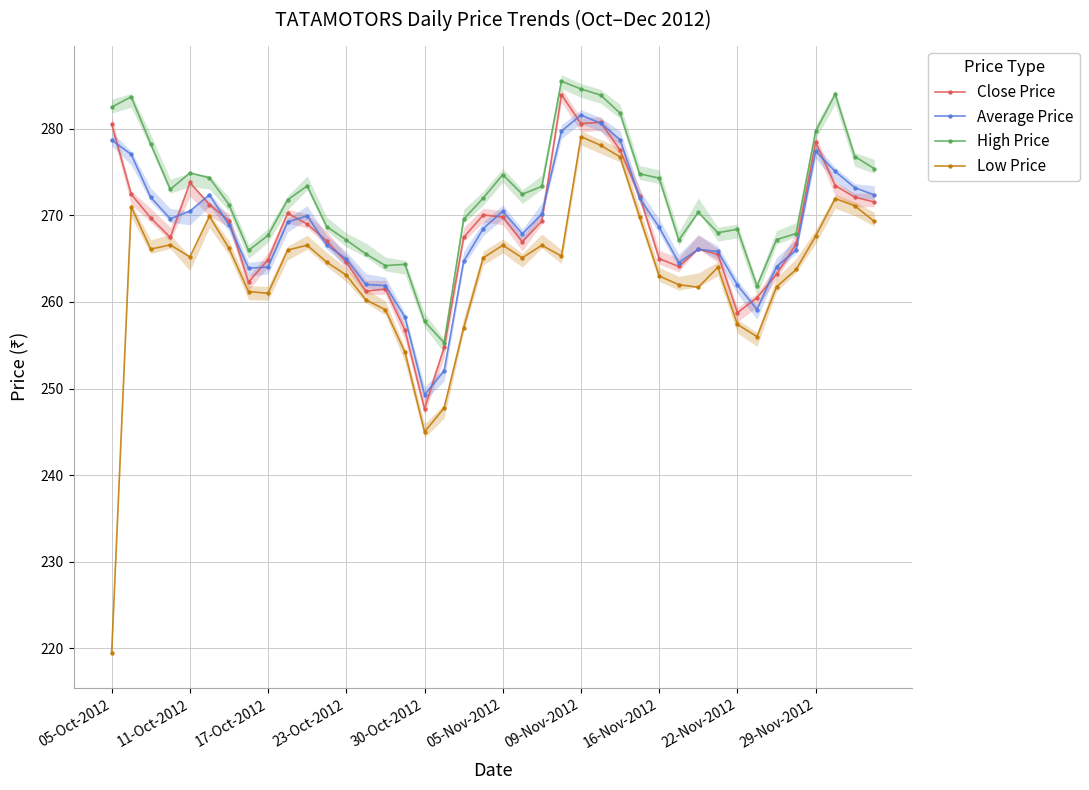

What is the minimum value for High Price?

255.3